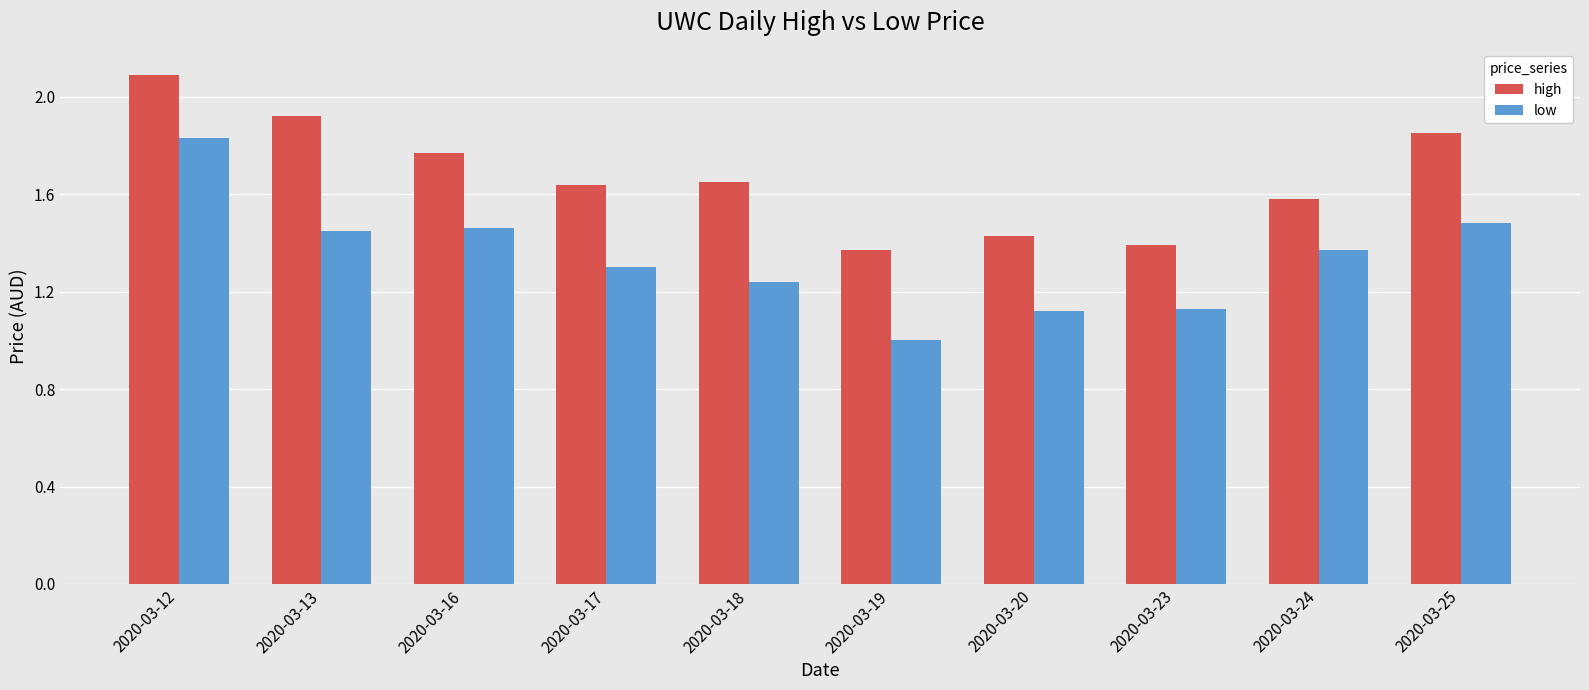

Is it true that high equals 2.6 at 2020-03-24?

False